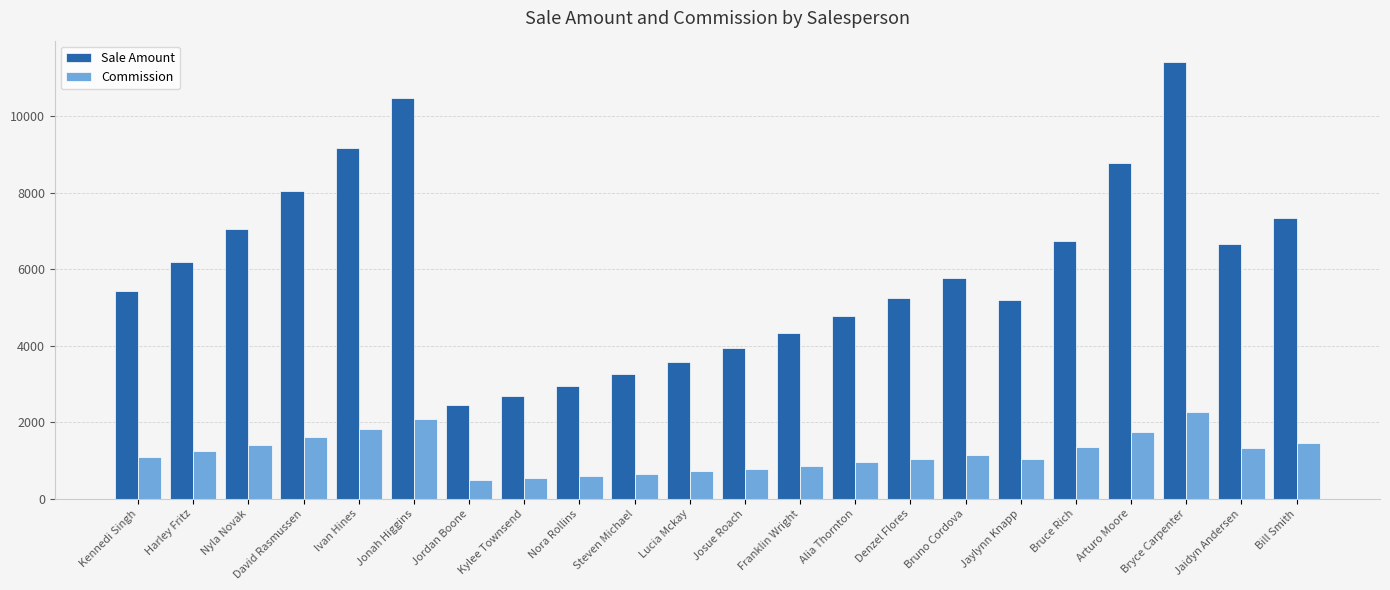

The value of Commission at Jaidyn Andersen is 1330.0. True or false?

True